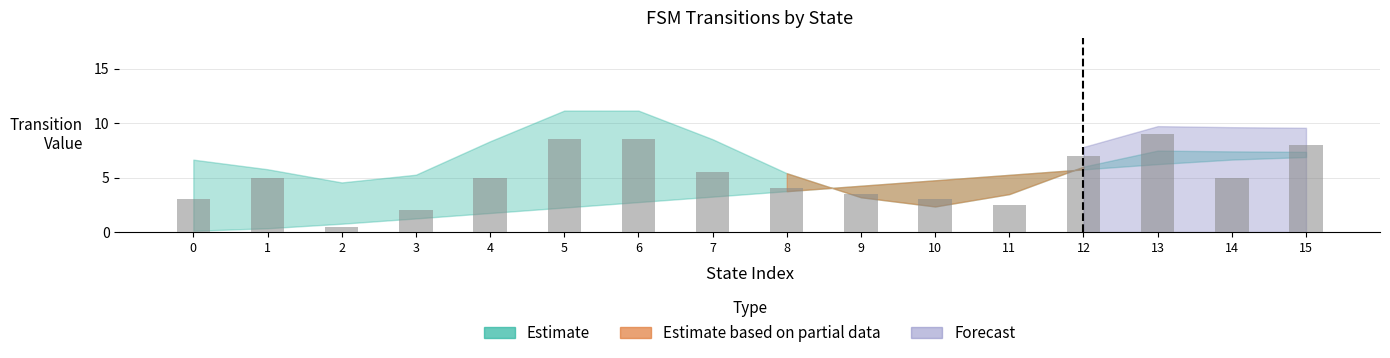

Between 6 and 1, which is larger?

6